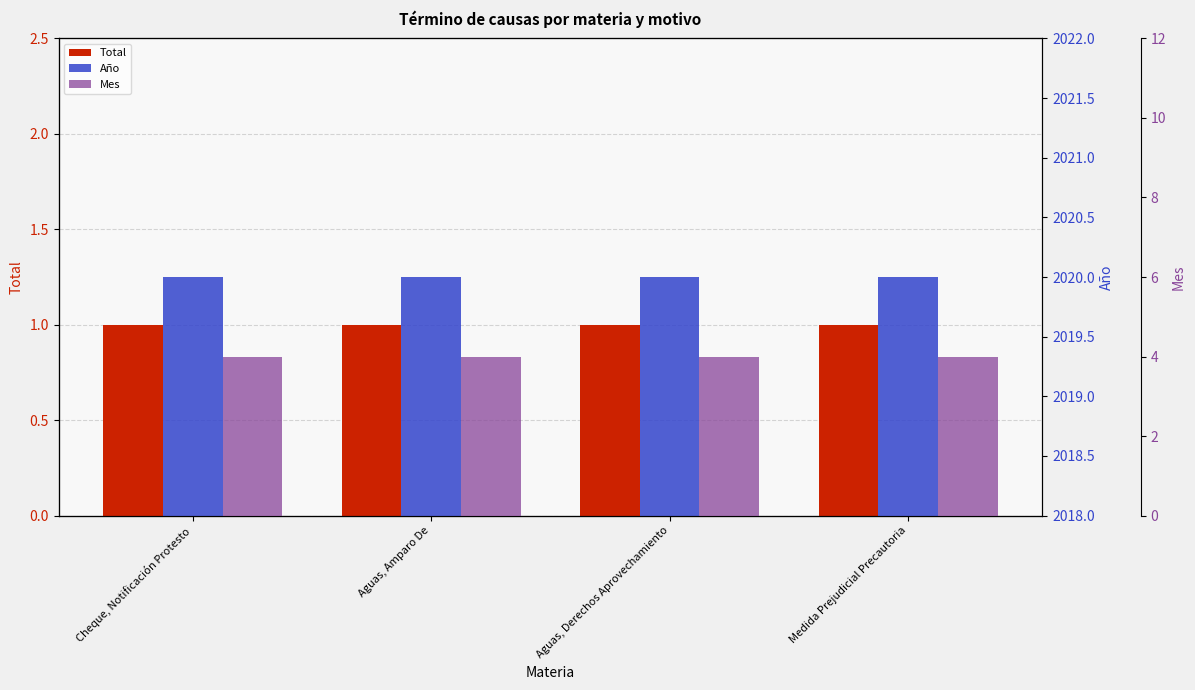

How many series are shown in this chart?

3